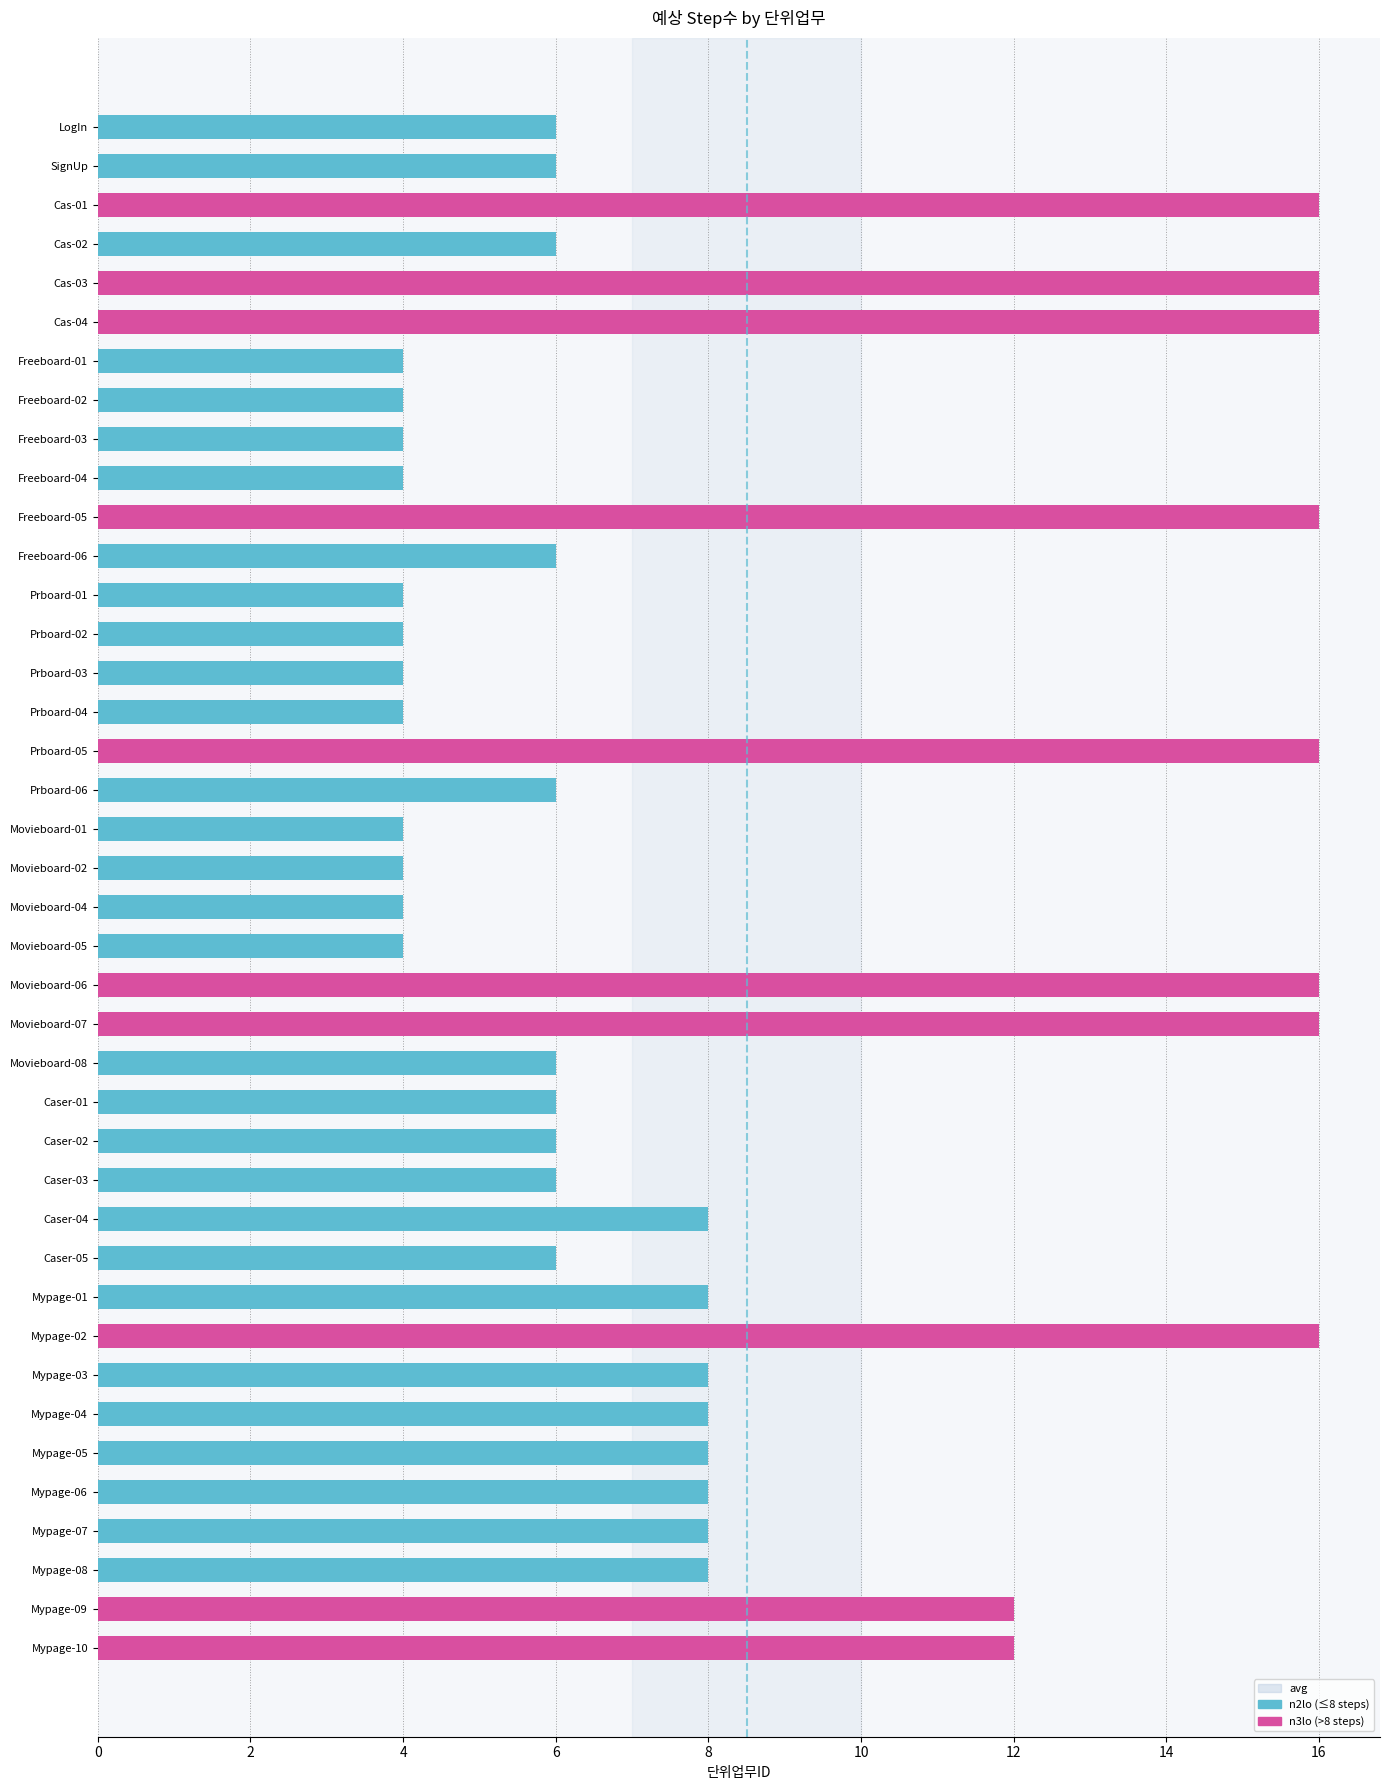

Between Cas-03 and Mypage-07, which is larger?

Cas-03